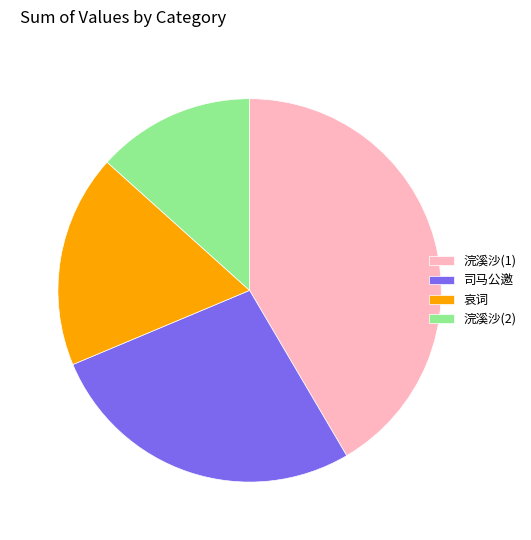

Approximately how many times larger is the value at 浣溪沙(1) compared to 浣溪沙(2)?

3.1